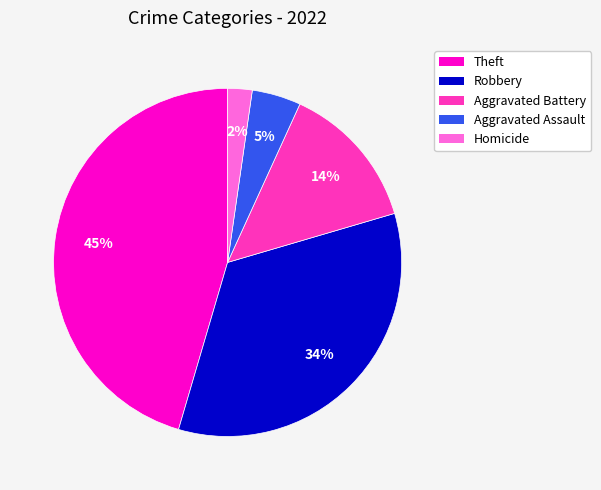

To the nearest percent, what is the difference between the largest and smallest slice percentages?

43%